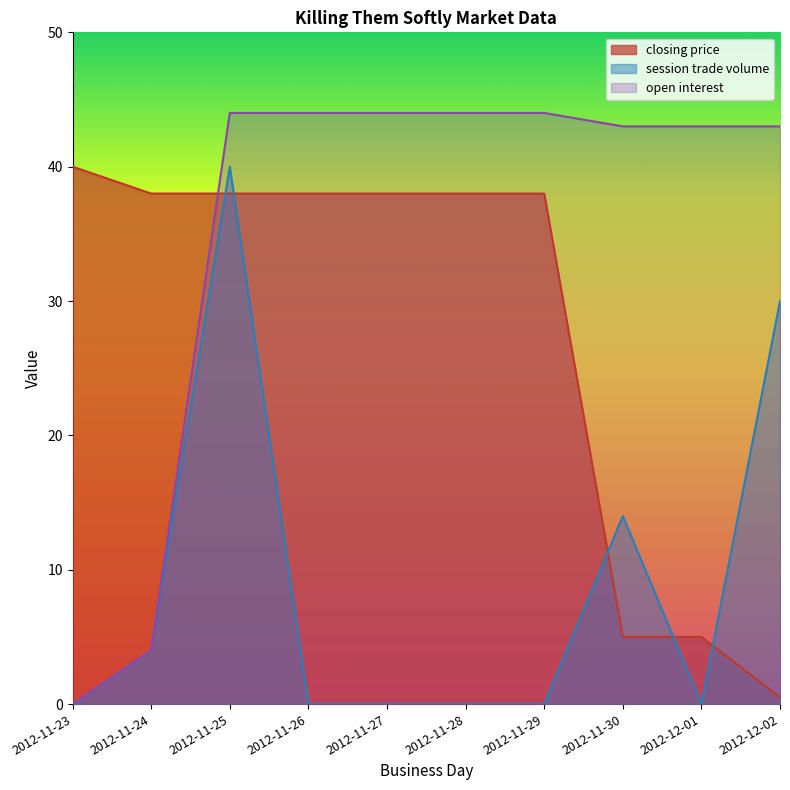

What is the maximum value for session trade volume?

40.0